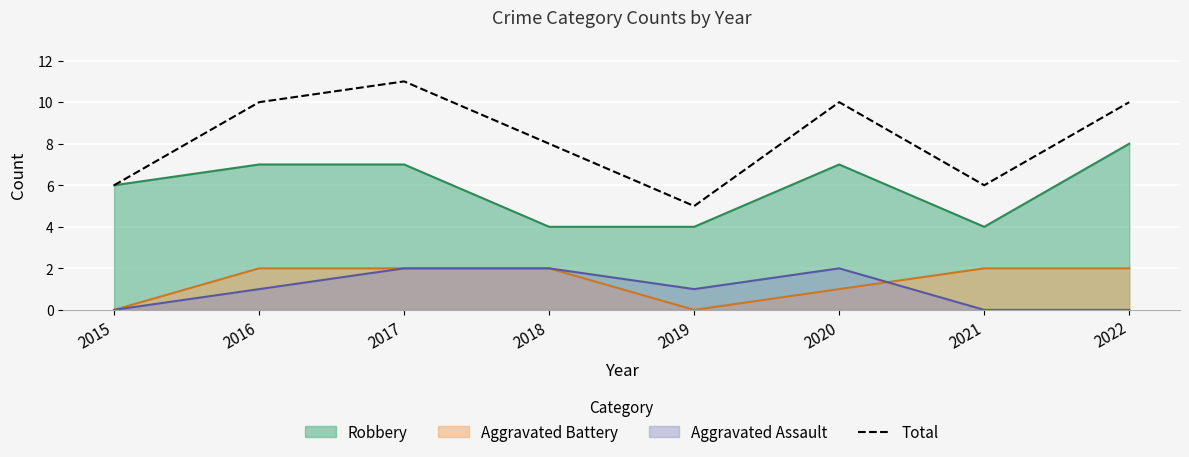

How many lines are shown in the chart?

4